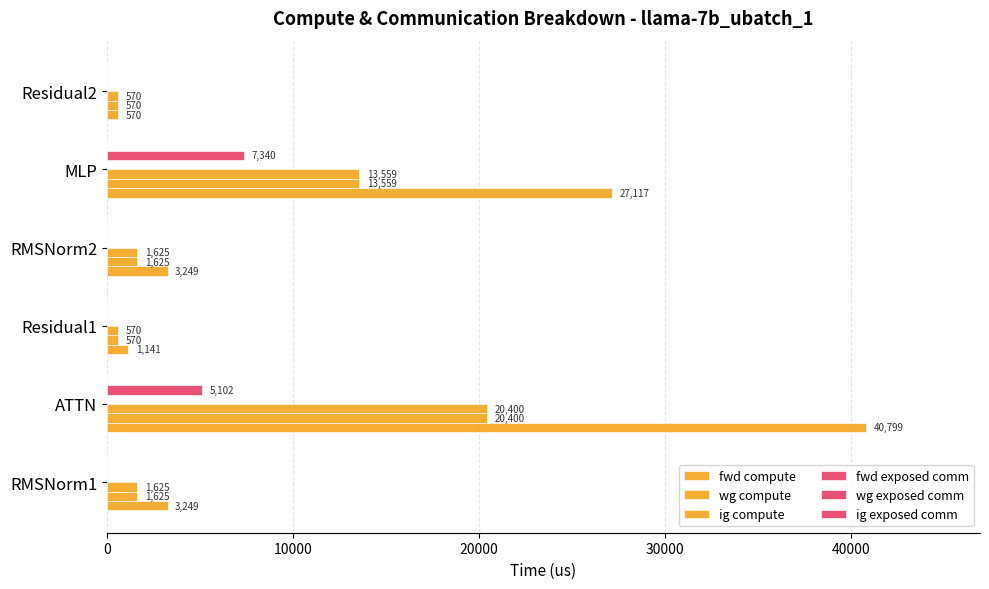

How many categories are shown in the chart?

6